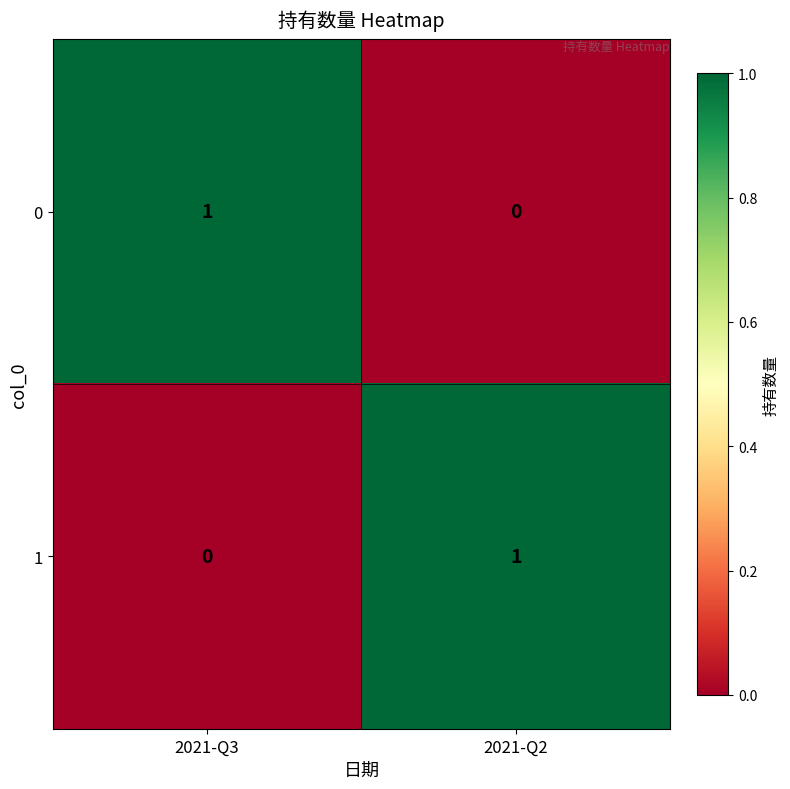

Where is 1 nearest to the value 0?

2021-Q3